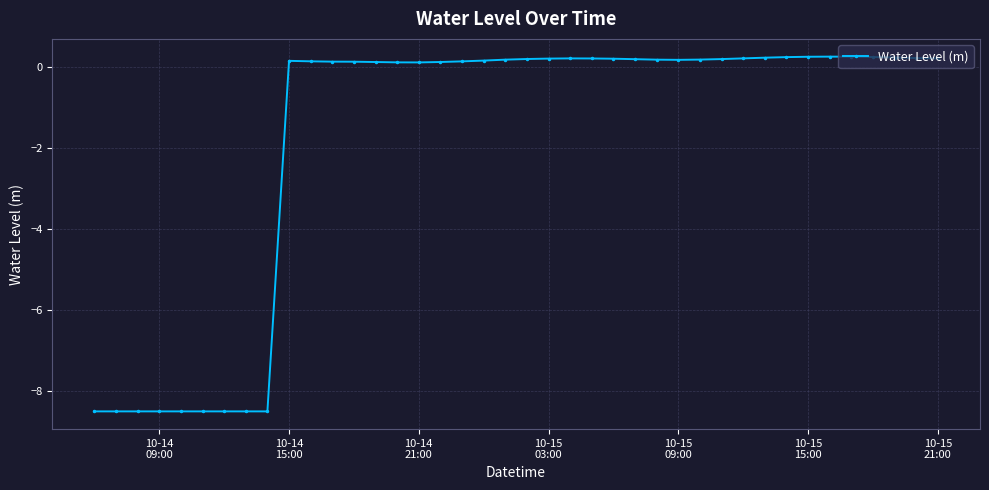

What is the sum of all values?

-70.4